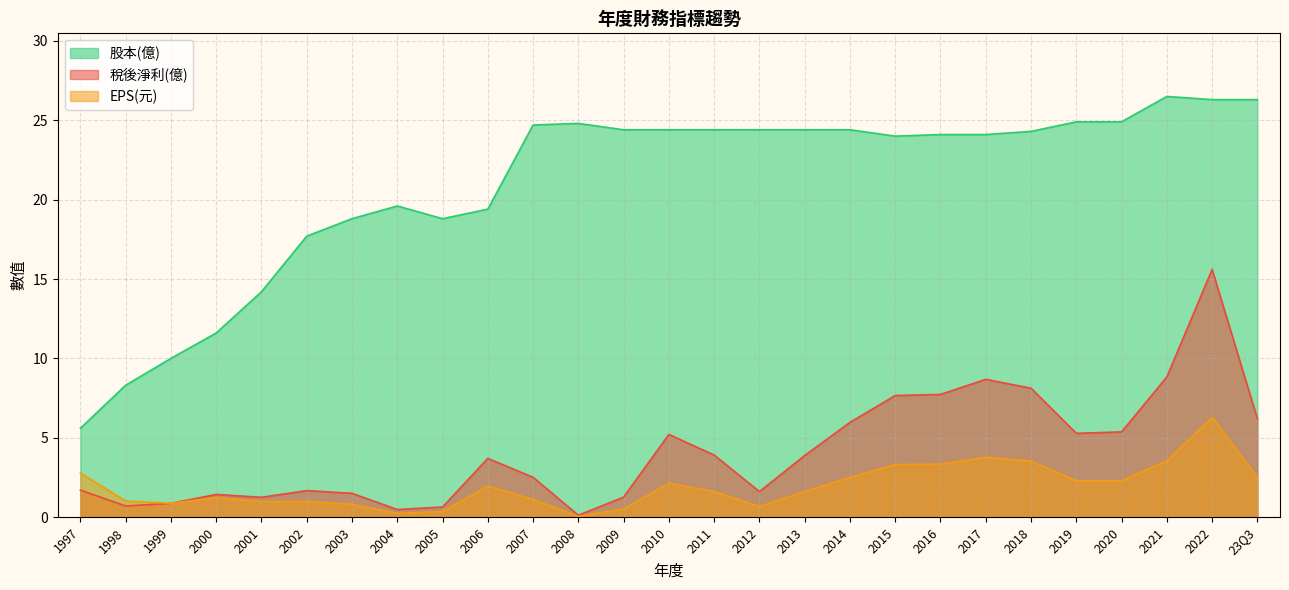

At which category is the sum across all series the highest?

2022